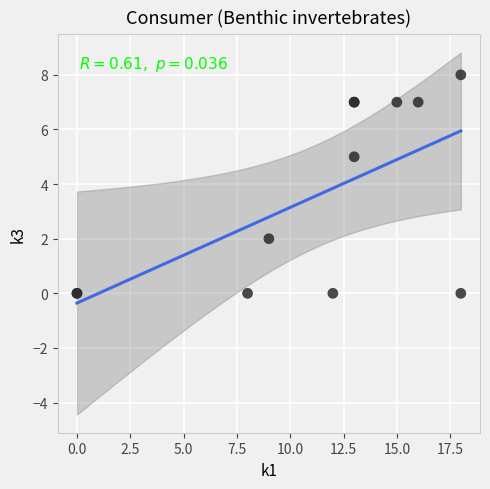

What Y value in the scatter plot is closest to 4?

5